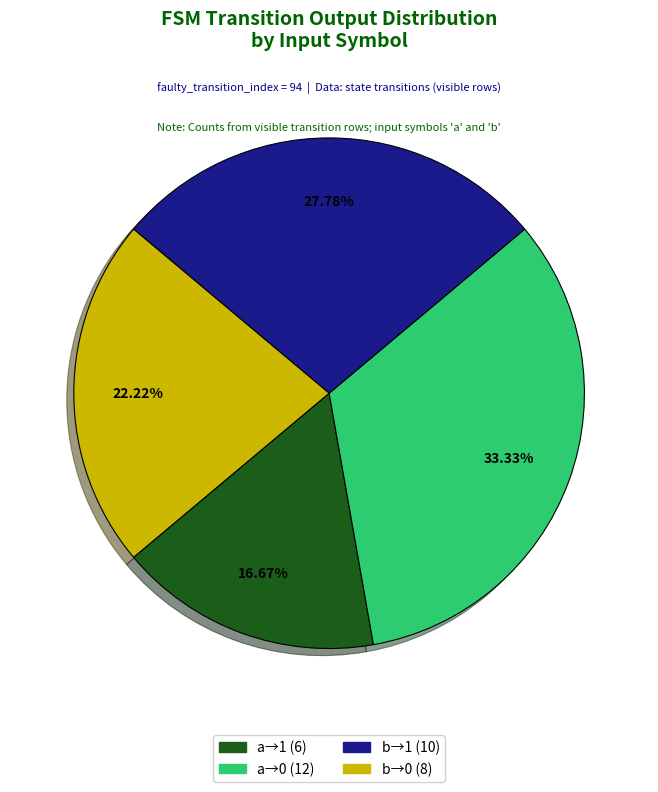

Does any single category account for the majority?

No